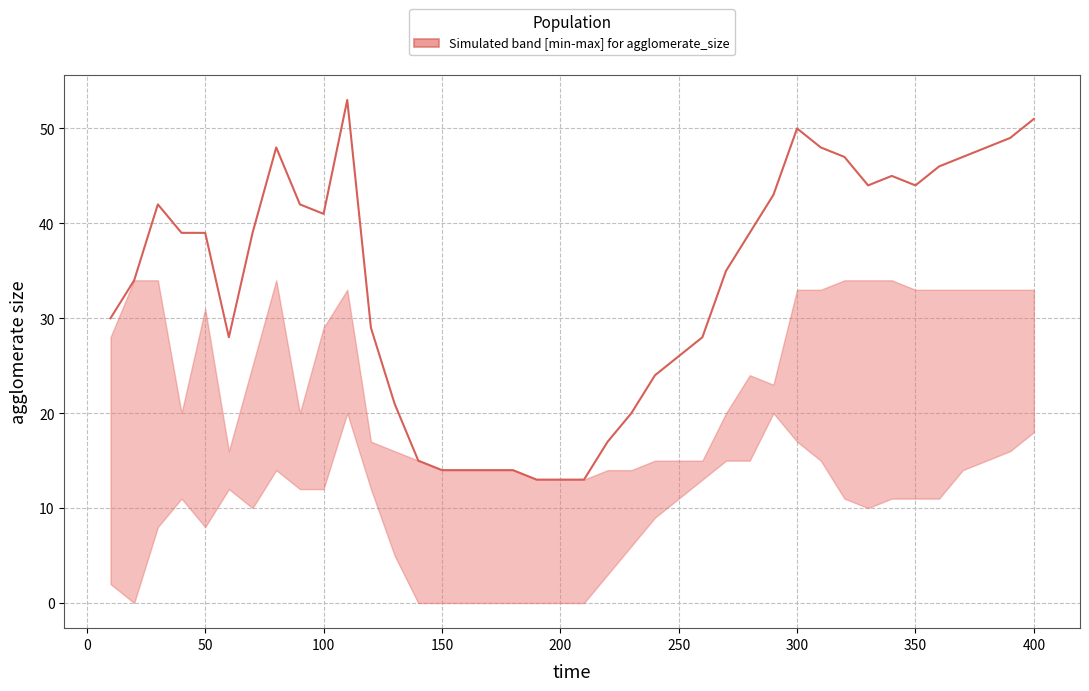

What is the average value?

34